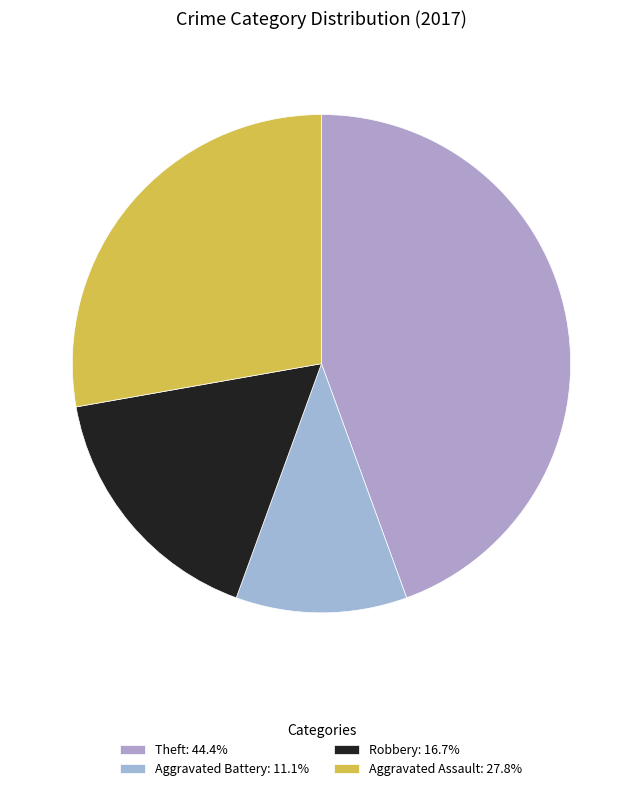

To the nearest percent, what percentage of the pie is Theft?

44%